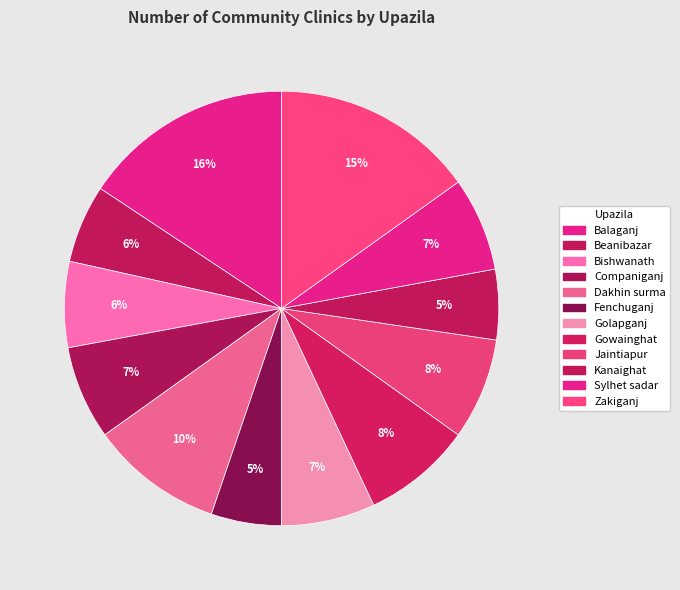

How many segments does this pie chart have?

12